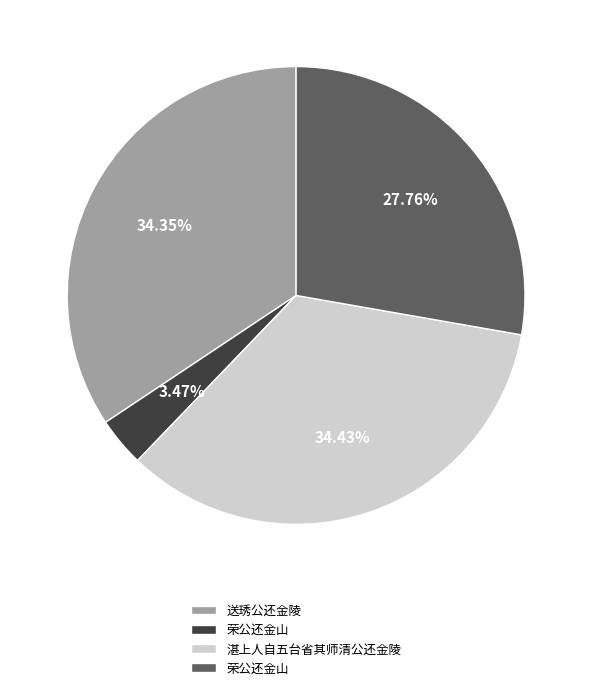

Does any single category account for the majority?

No